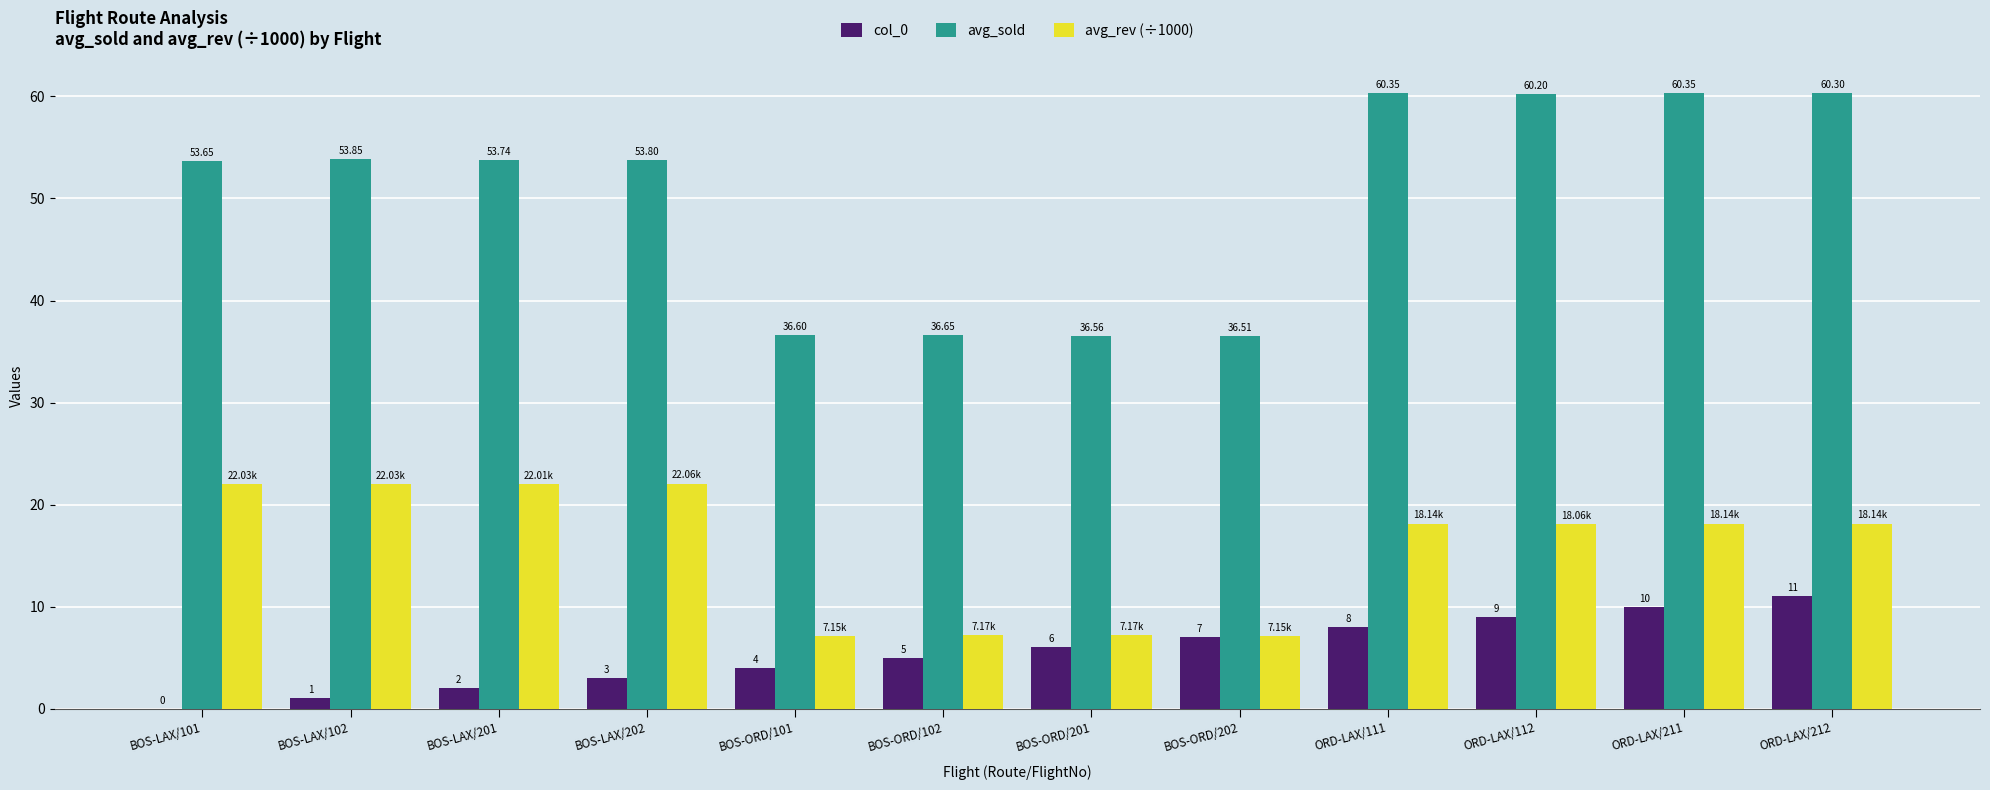

Are the bars horizontal?

No